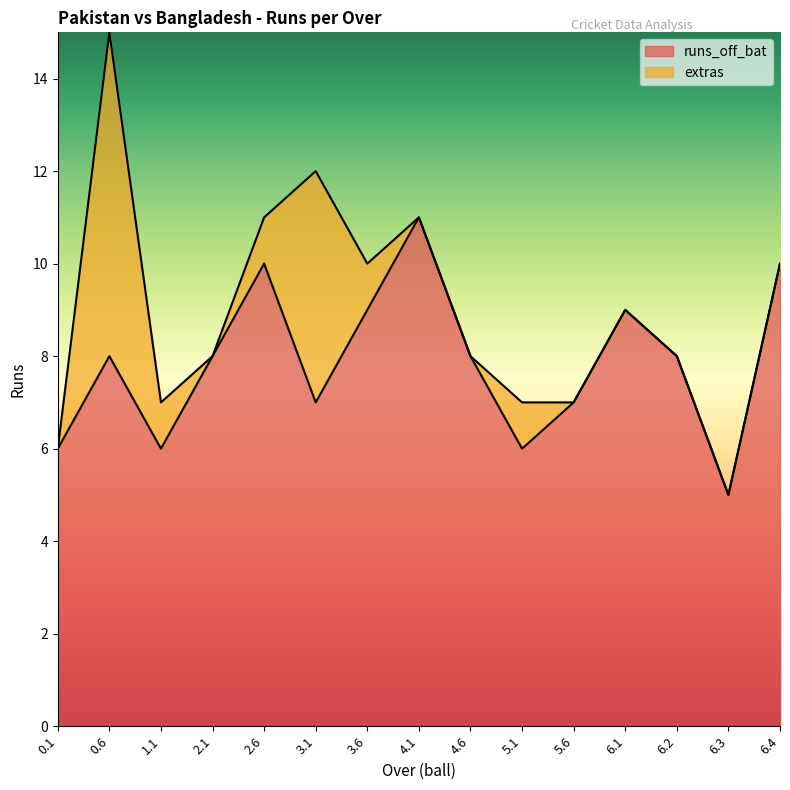

Count the values in the range 6 to 9.

11